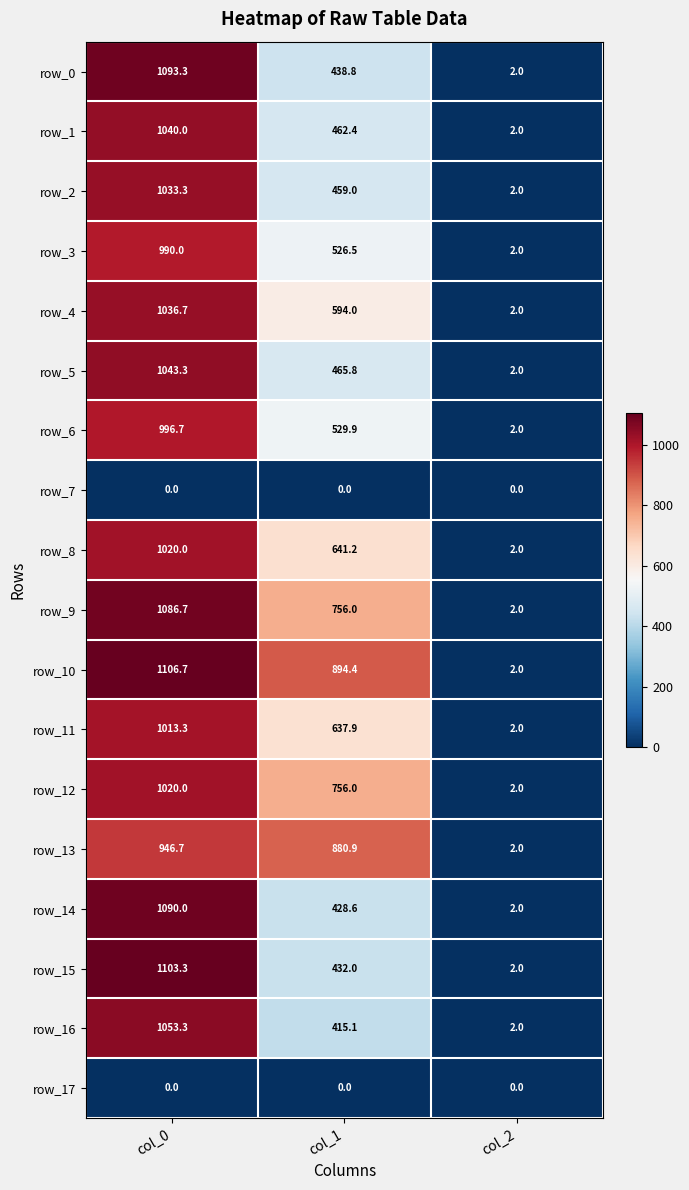

What is the minimum value for row_4?

2.0